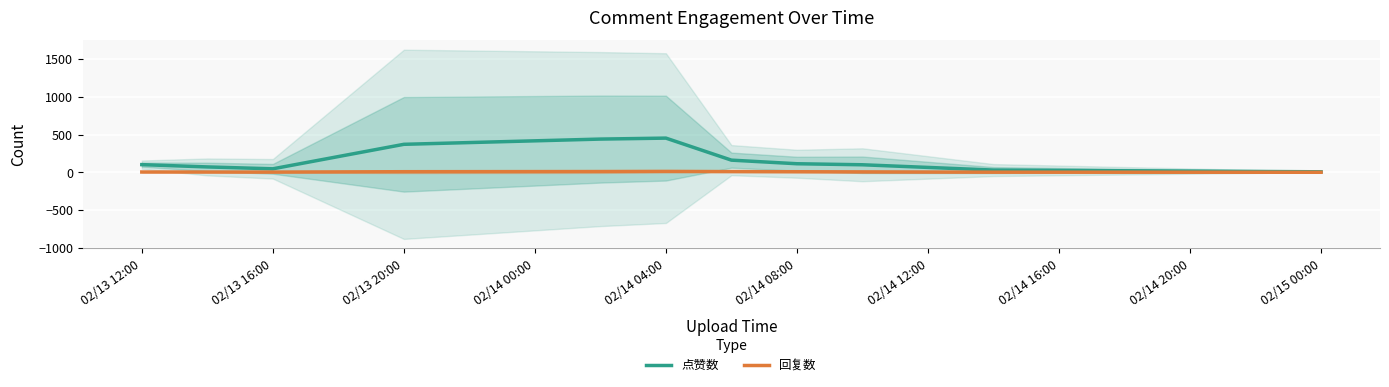

How many values in the 点赞数 series exceed 101?

6